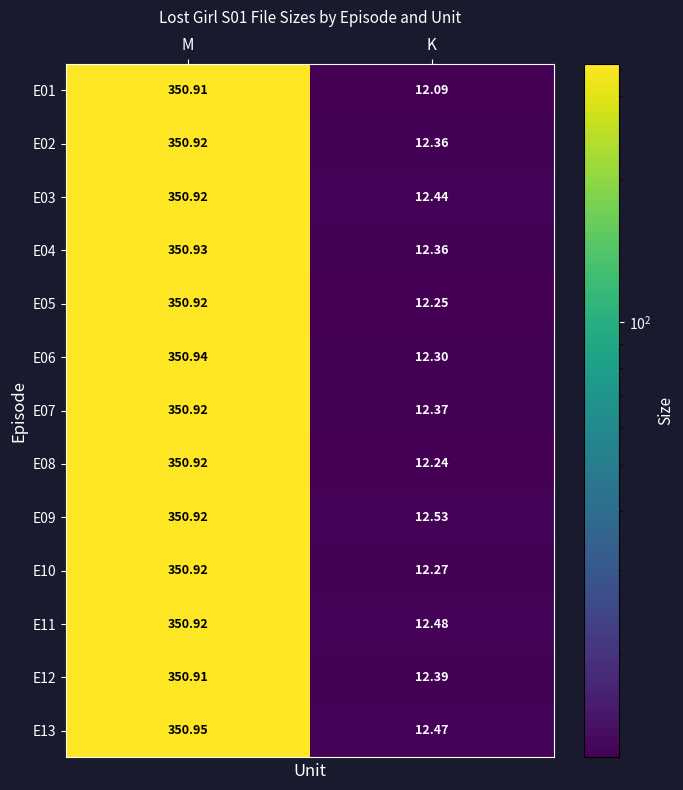

At which label does E13 first exceed 350?

M